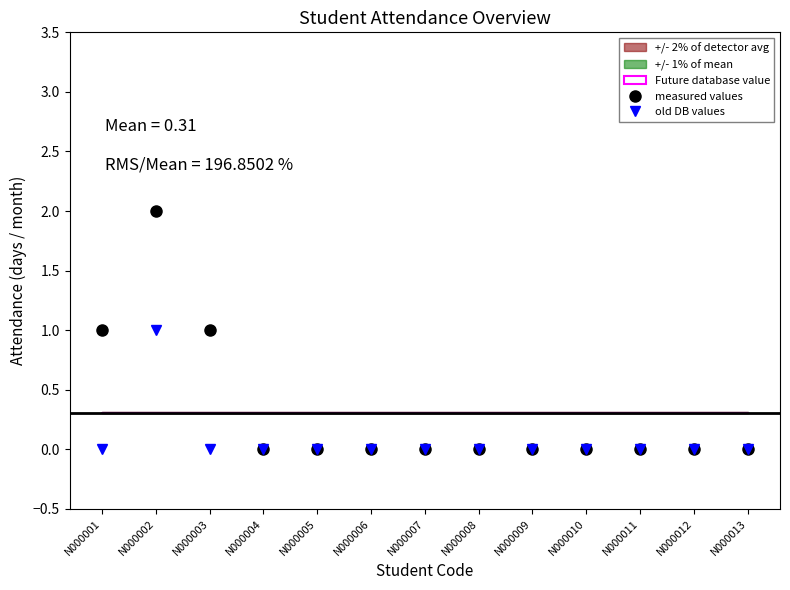

Count the number of categories in the chart.

13